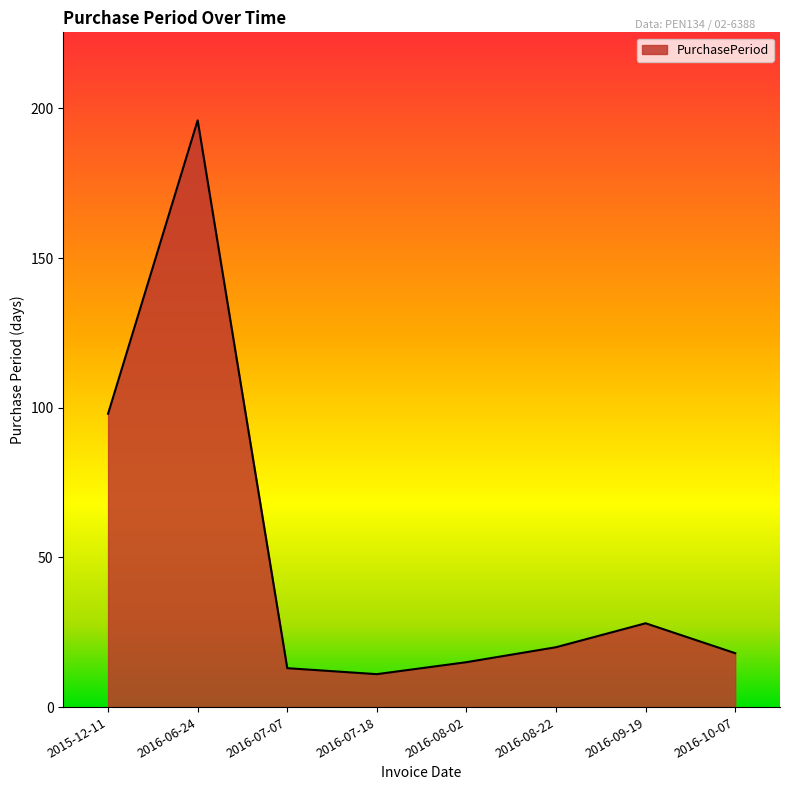

At which category does the chart reach its peak across all series?

2016-06-24